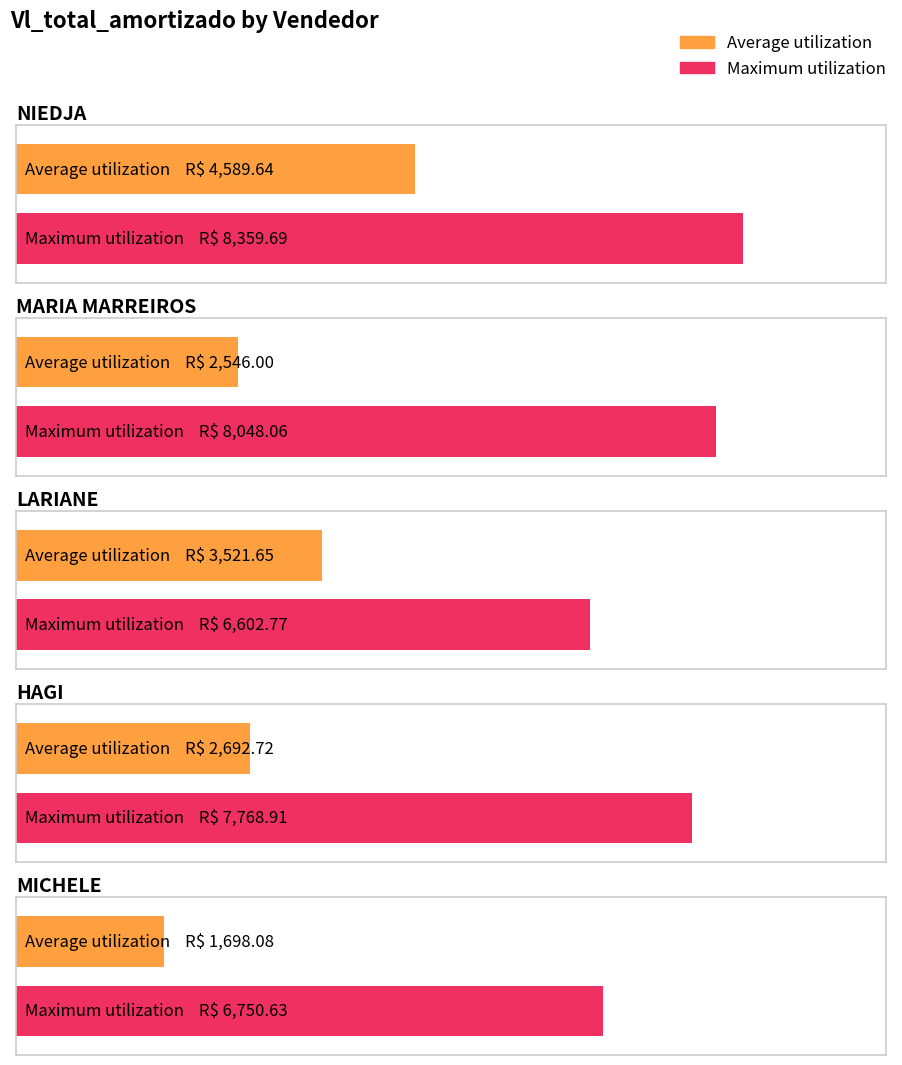

What are all the series names shown in the legend?

Average utilization, Maximum utilization